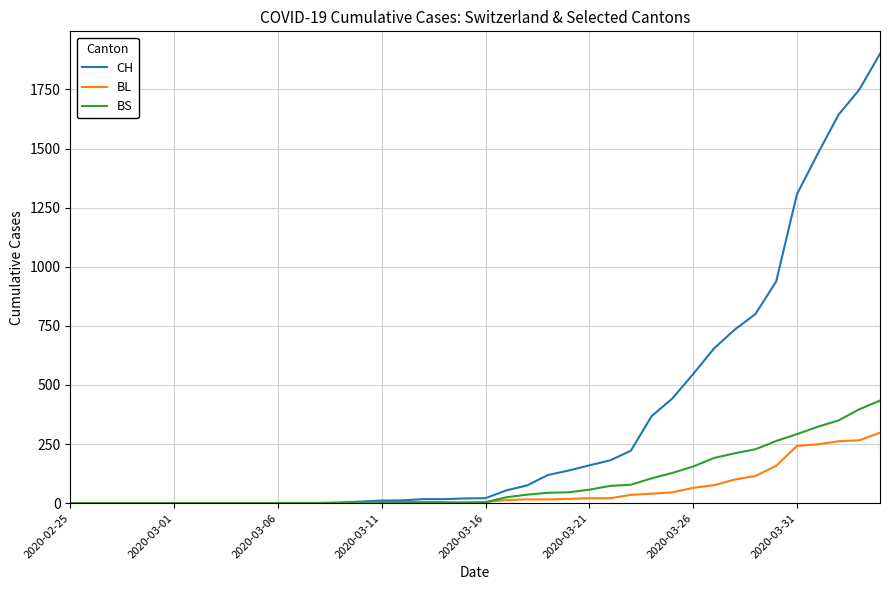

How many lines are shown in the chart?

3